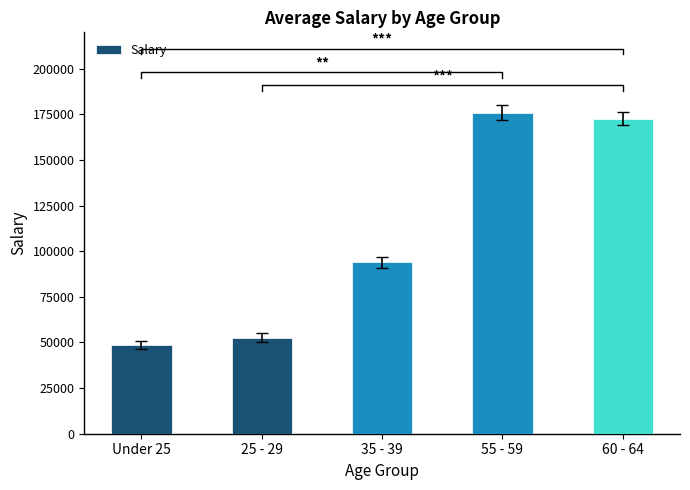

At which label does the data first exceed 94029?

55 - 59